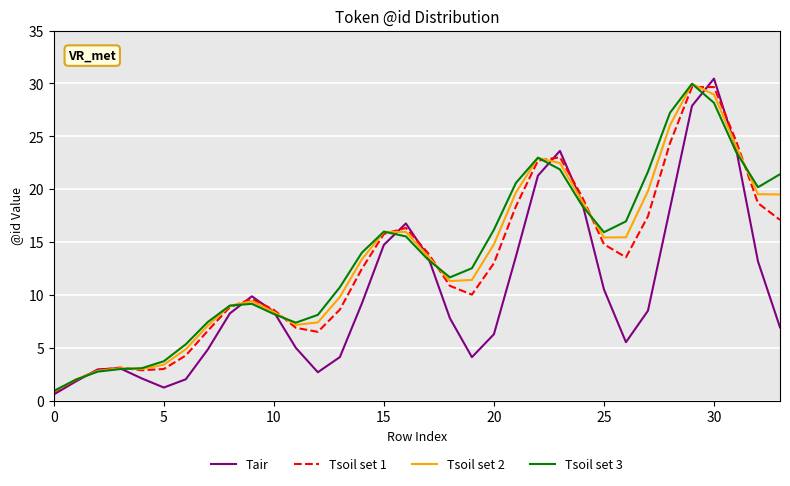

What is the minimum value for Tsoil set 3?

0.9